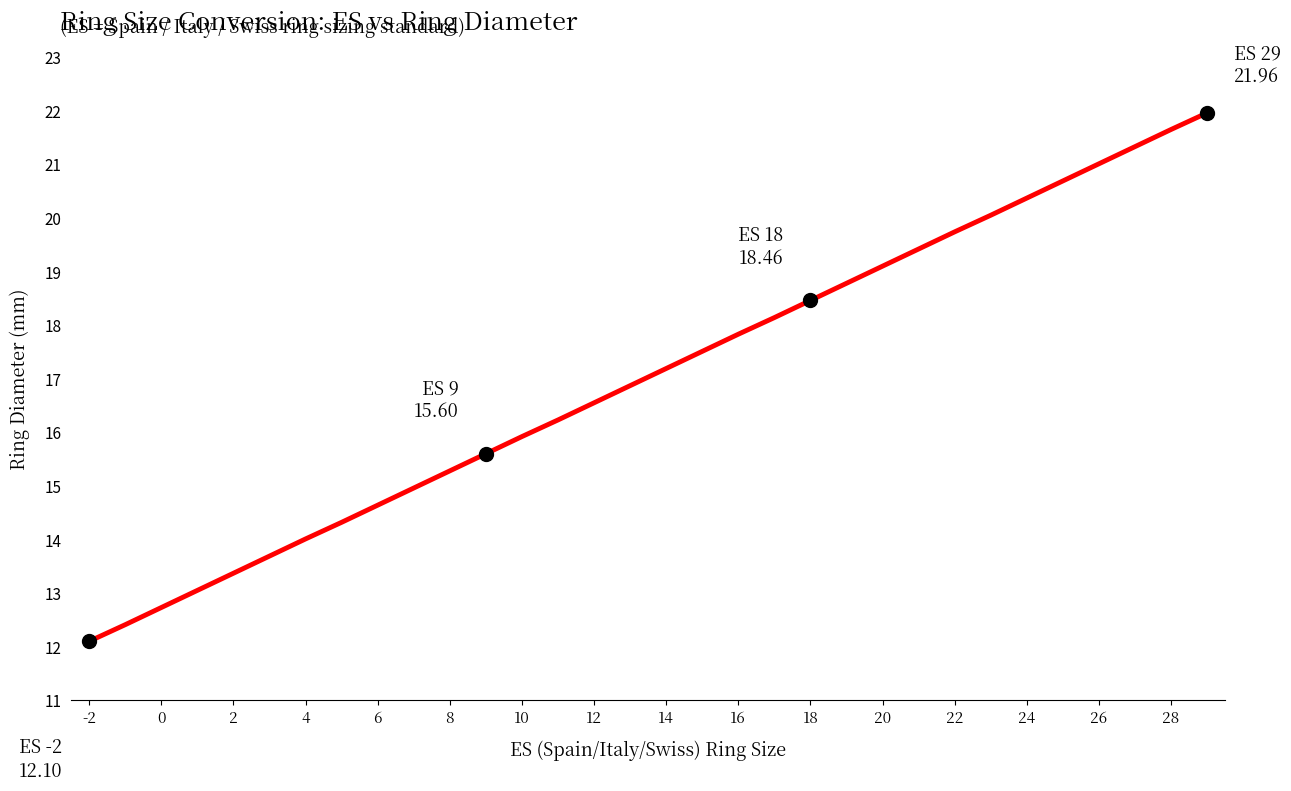

What is the smallest value displayed?

12.1